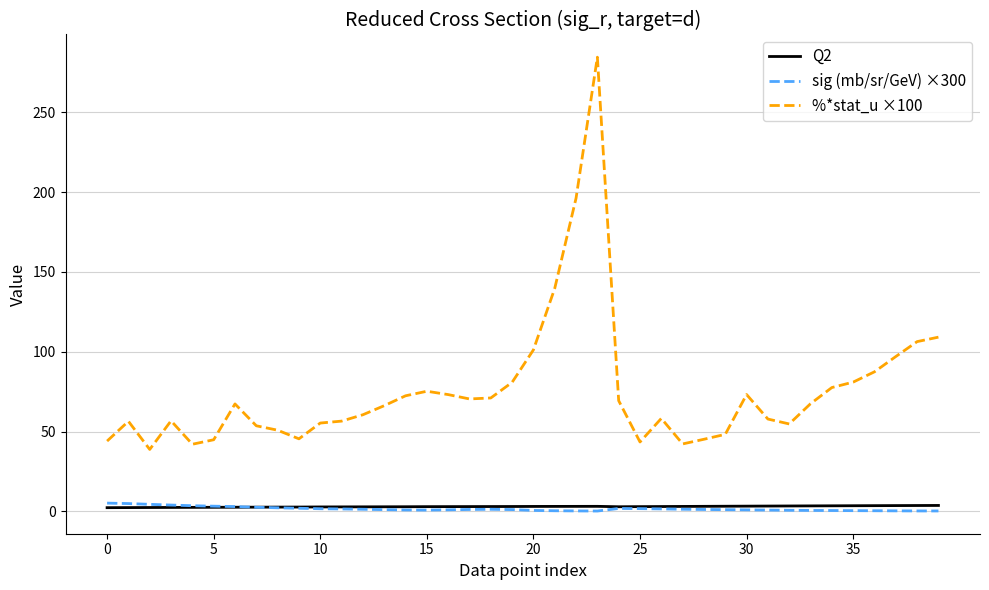

What is the difference between the second highest and minimum values in the sig (mb/sr/GeV) ×300 series?

4.7